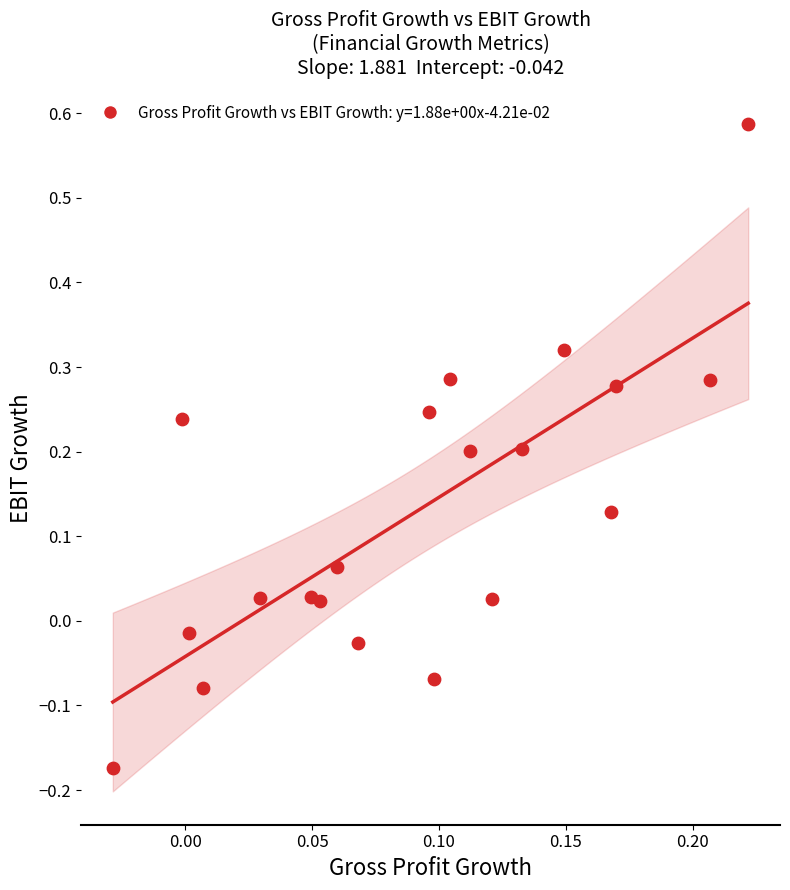

What is the range of Y values (max minus min)?

0.8